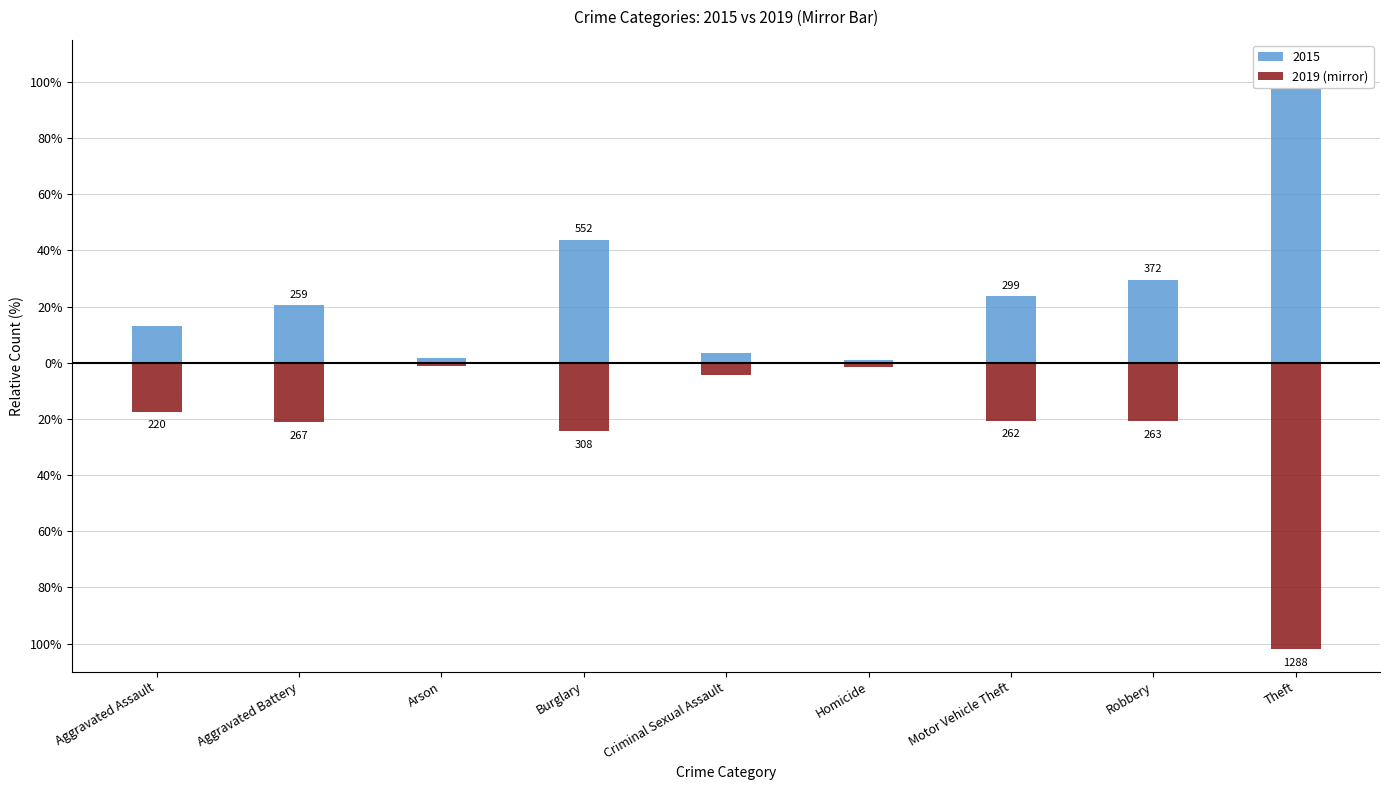

What is the change in value from Arson to Homicide?

-0.4